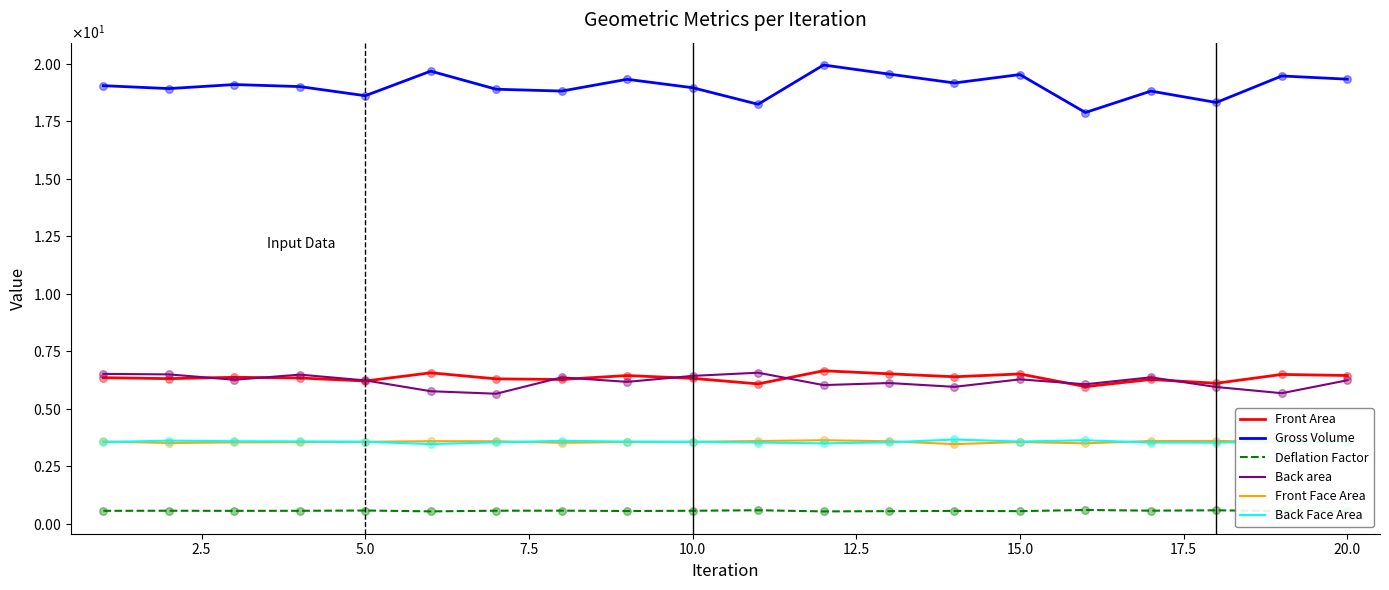

At how many categories does at least one series exceed 18?

19